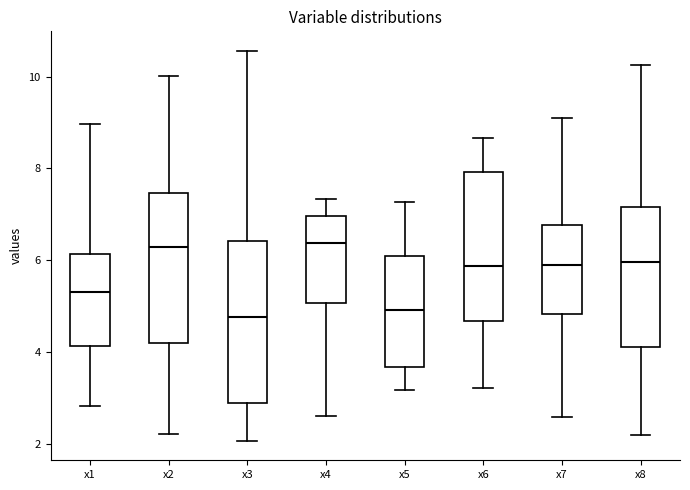

Where is the upper edge of the box for x7 on the y-axis? The values are not printed on the chart, so give them approximately, as read against the axis.

6.8